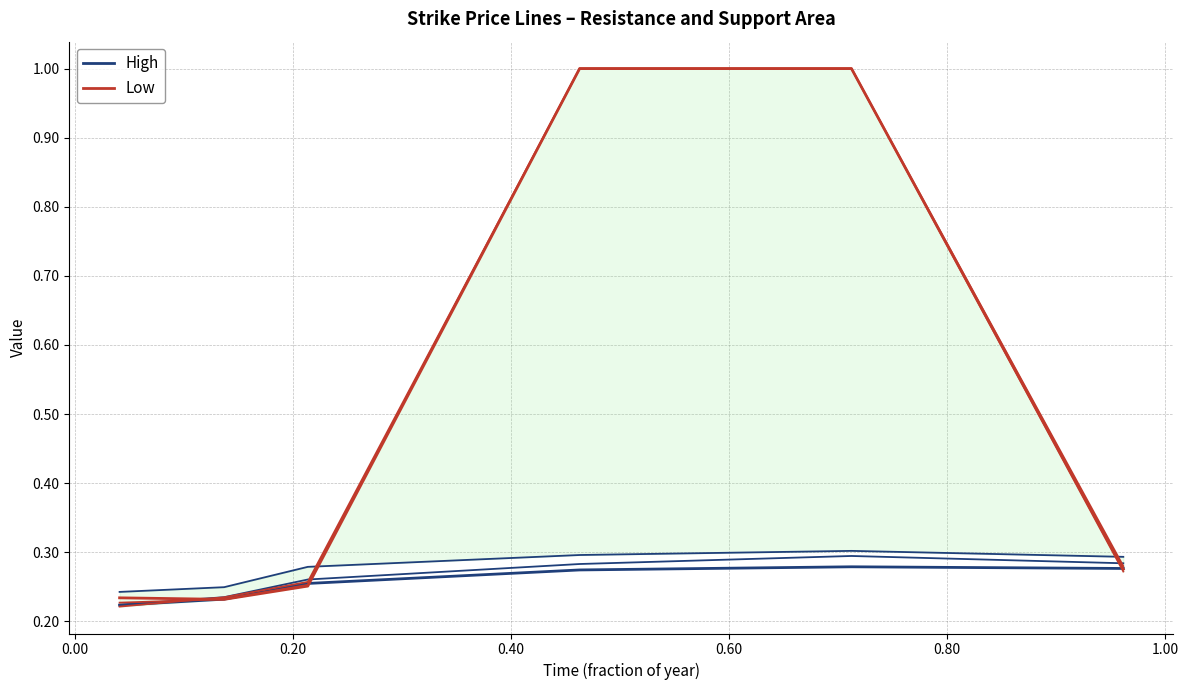

Between 0.20 and 0.80, which is larger?

0.80